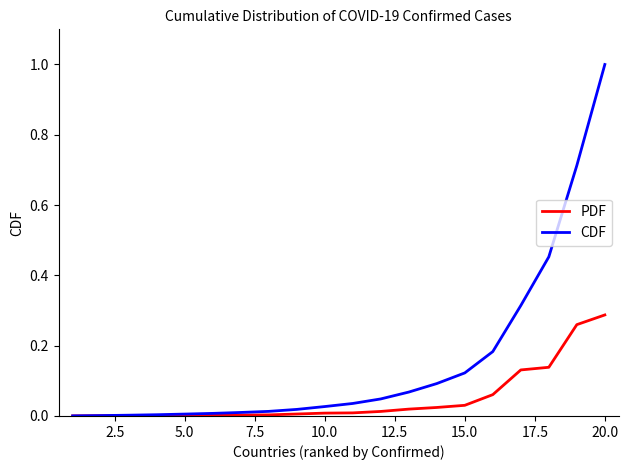

Which series has the widest spread of values?

CDF